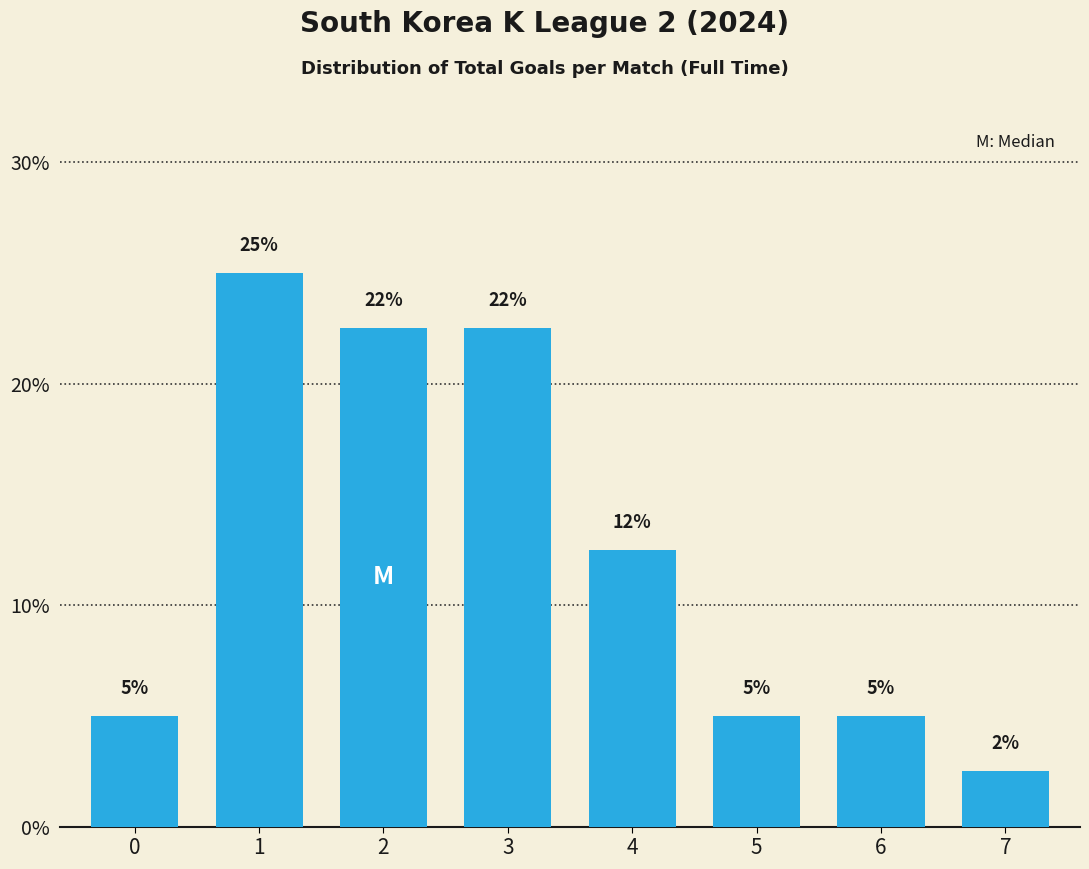

Where is the data nearest to the value 13?

4